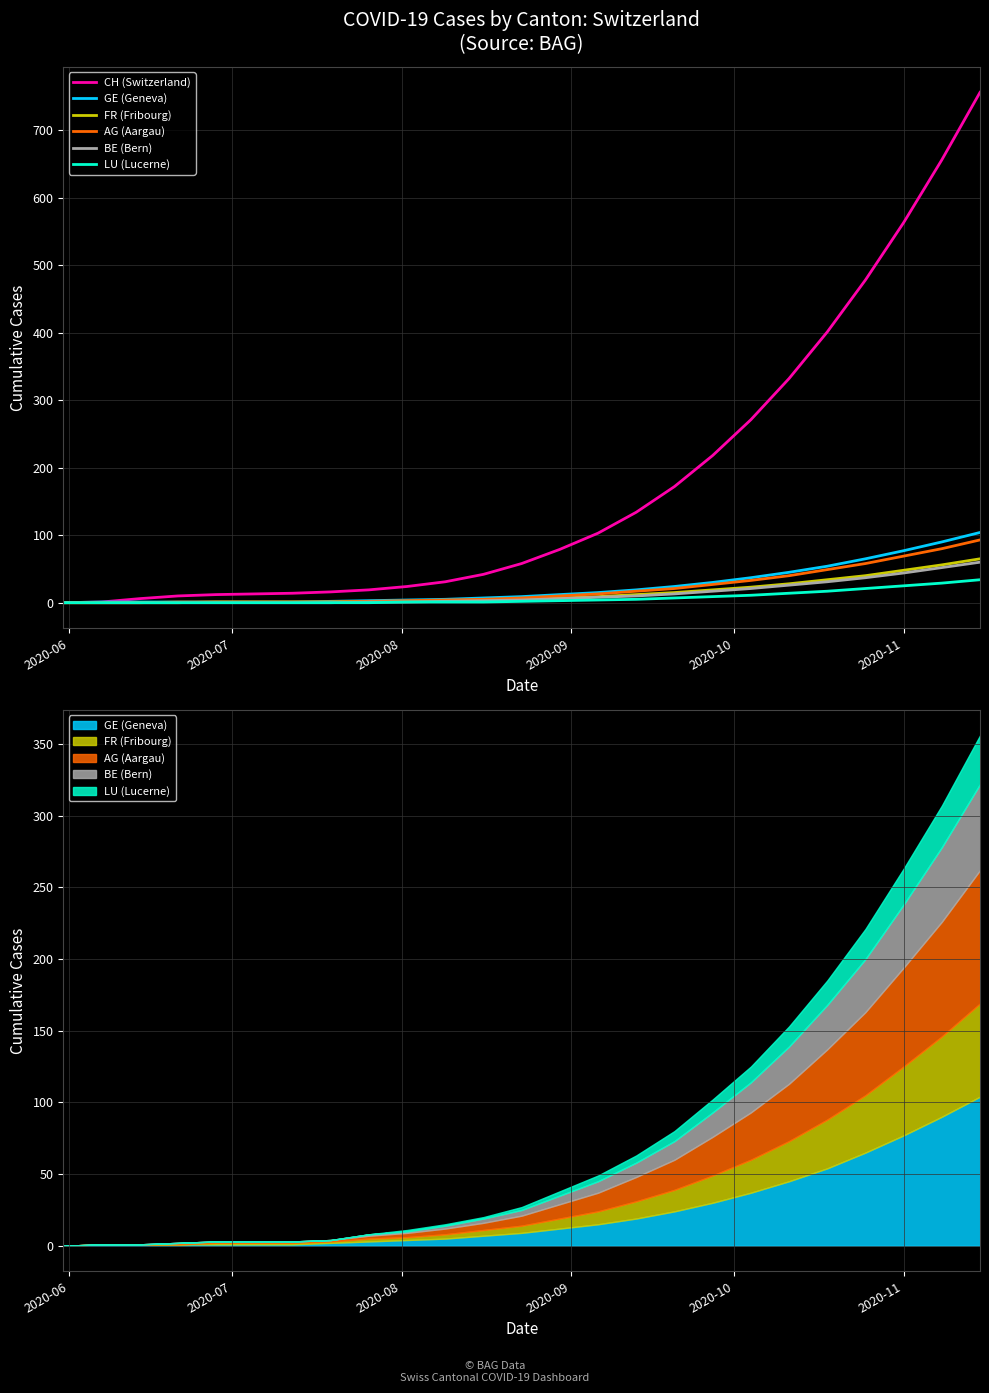

Count the number of data series in this chart.

6